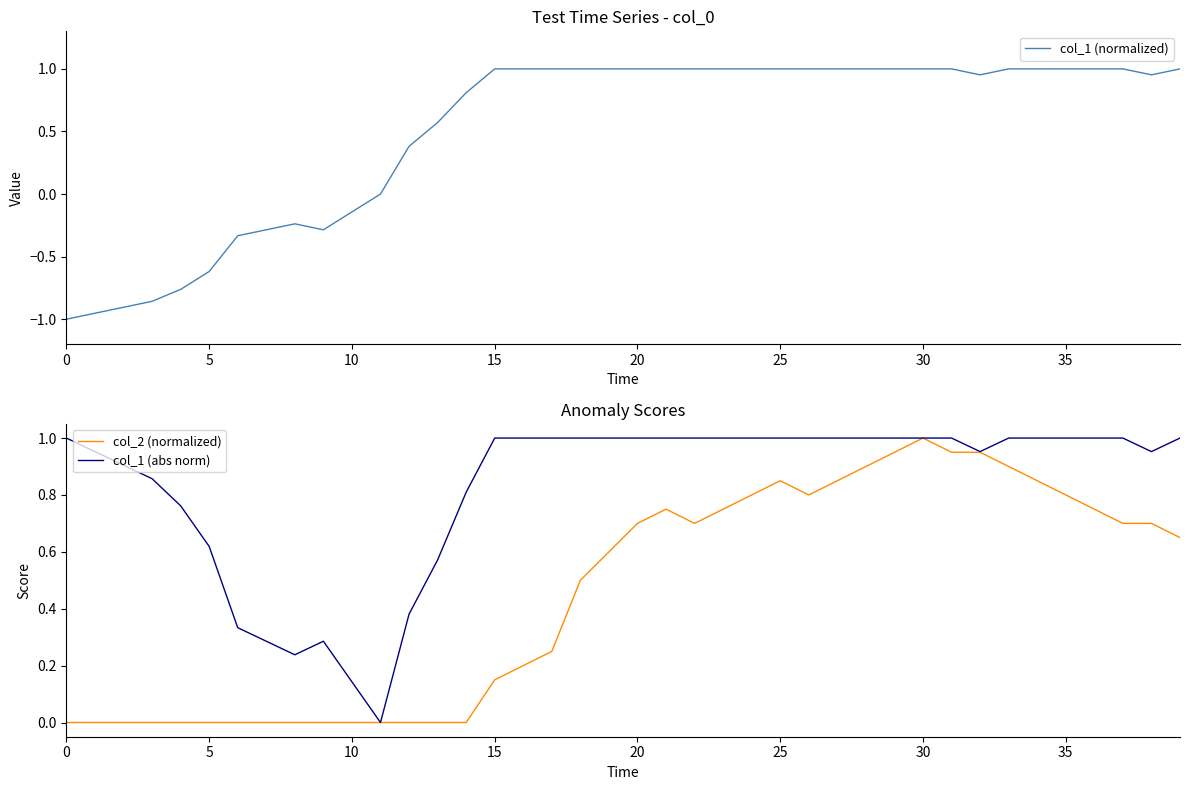

How many data points in col_2 (normalized) are above 0?

25